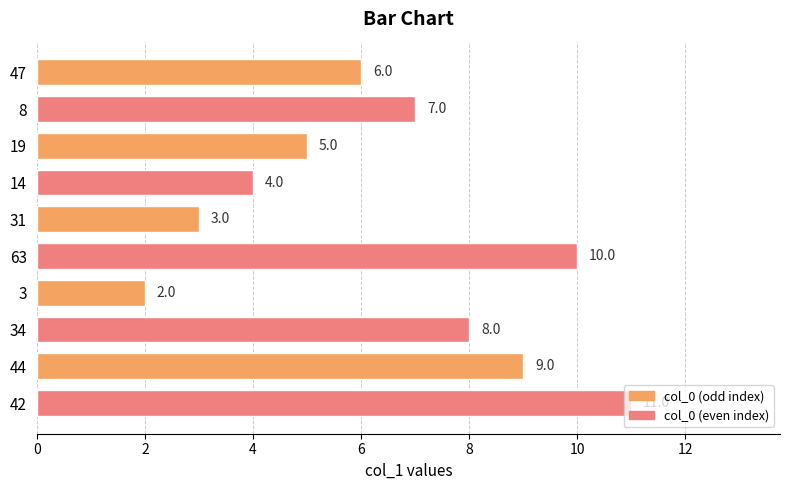

List the labels in order of value, smallest first.

3, 31, 14, 19, 47, 8, 34, 44, 63, 42